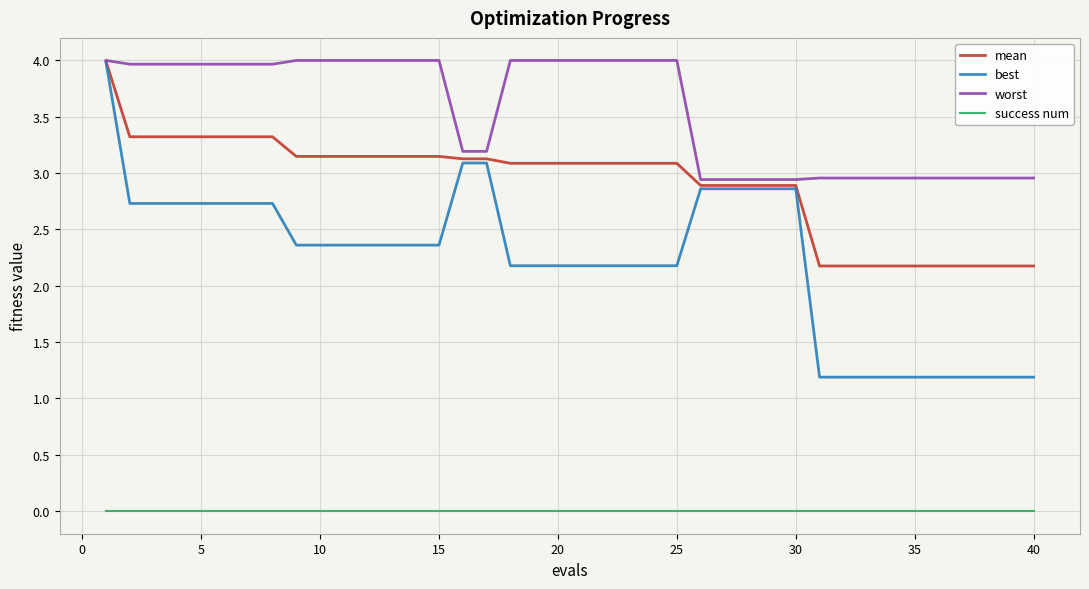

Which series has the largest total across all categories?

worst